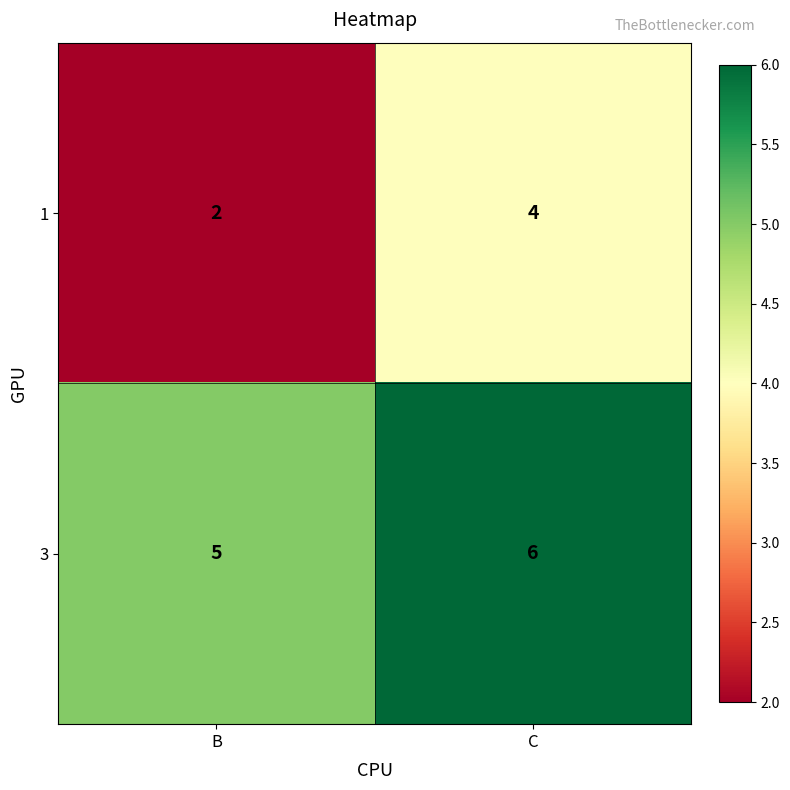

The value of 1 at C is 2. True or false?

False